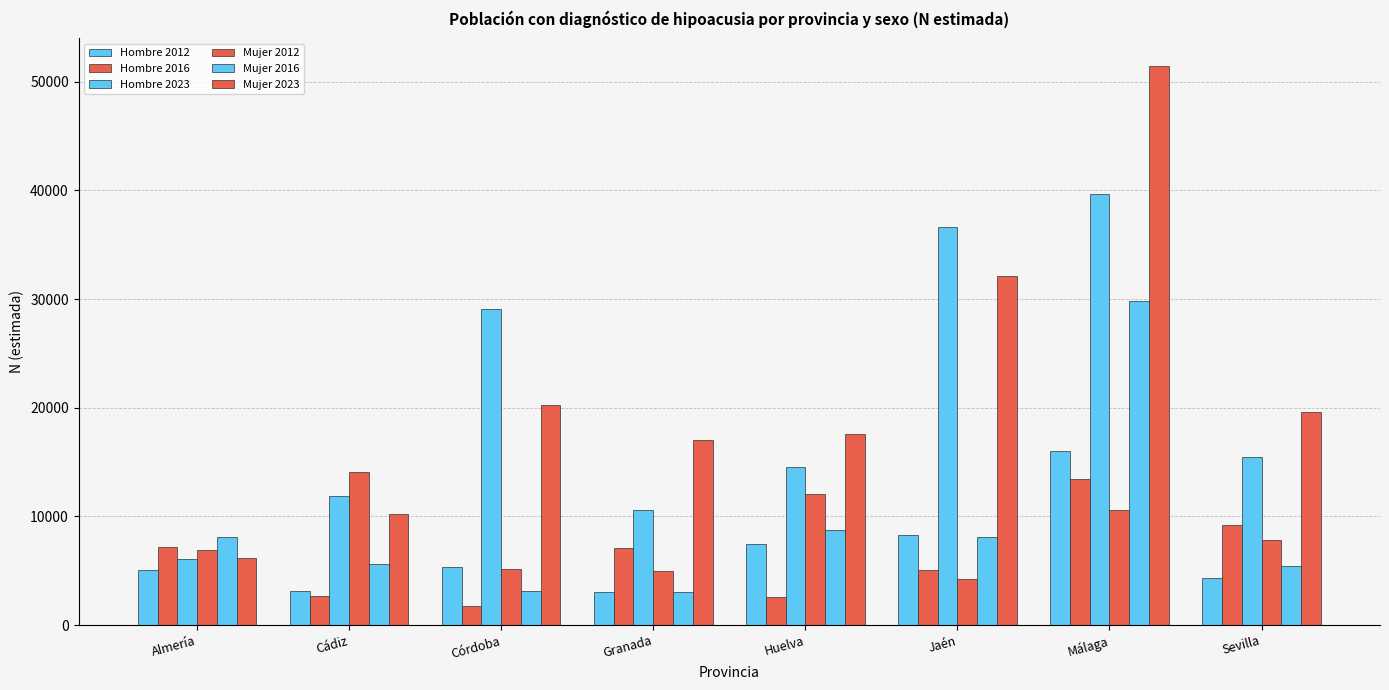

How many groups of bars are there?

8